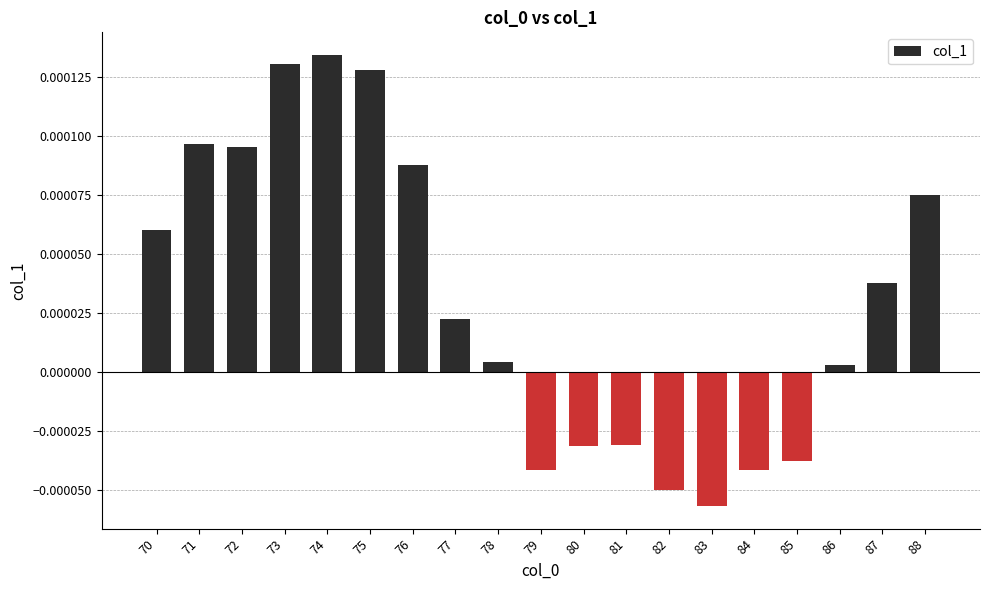

How many bars are there in total?

19